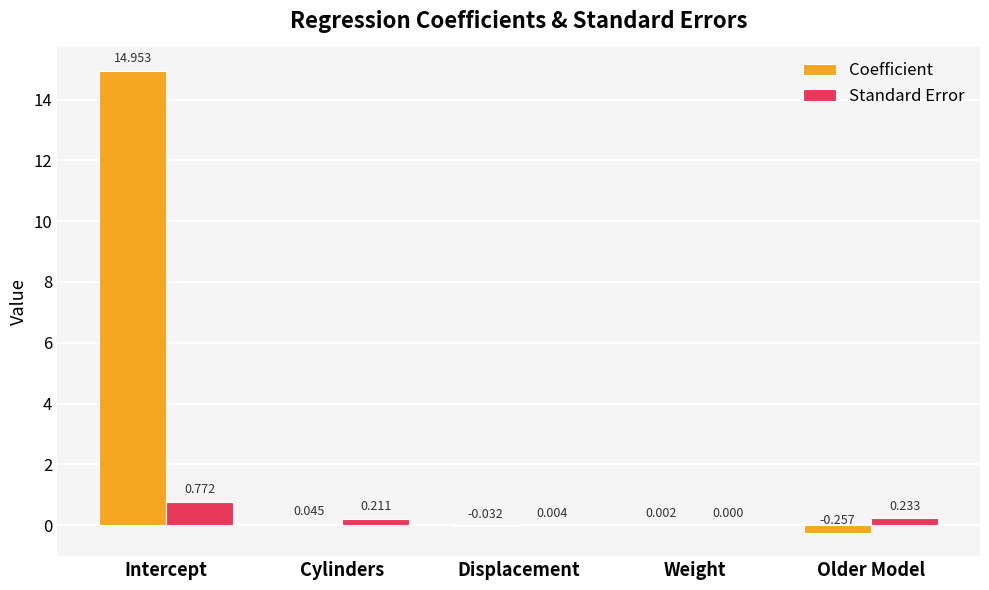

Which category has the highest value in the Coefficient series?

Intercept